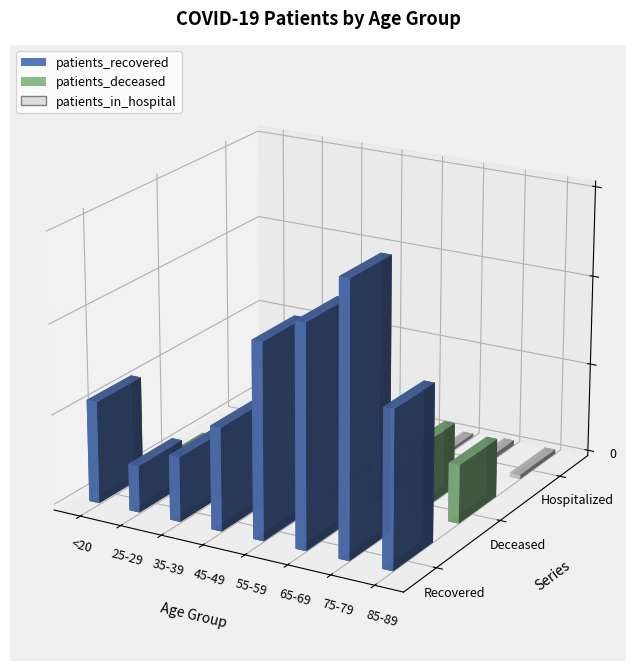

What is the smallest value displayed?

3